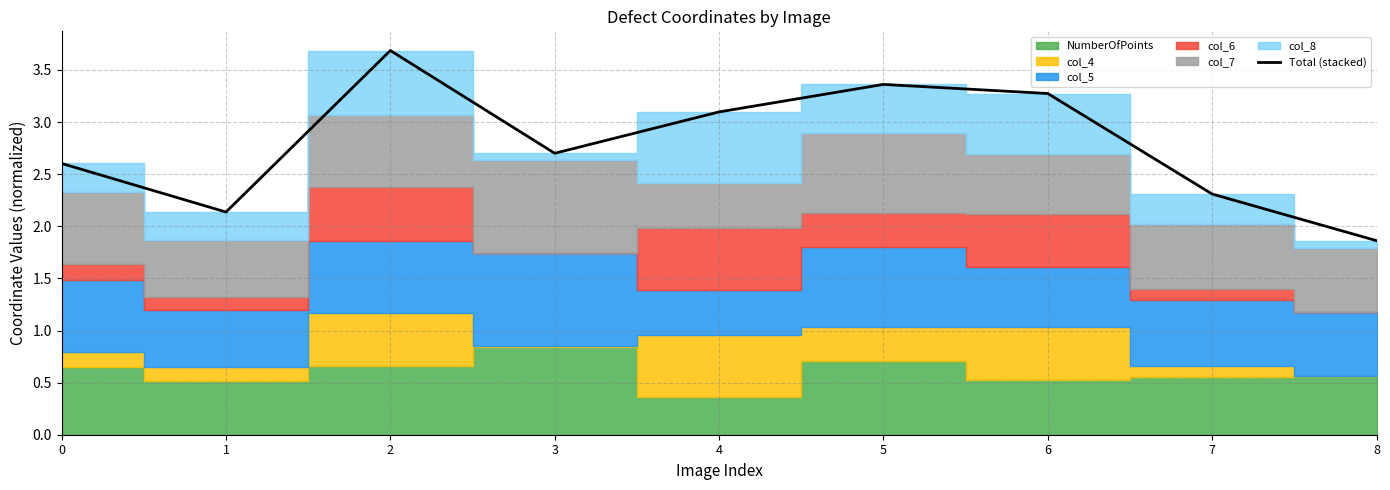

Reading left to right, extract all data points from this chart.

0=2.6	1=2.1	2=3.7	3=2.7	4=3.1	5=3.4	6=3.3	7=2.3	8=1.9